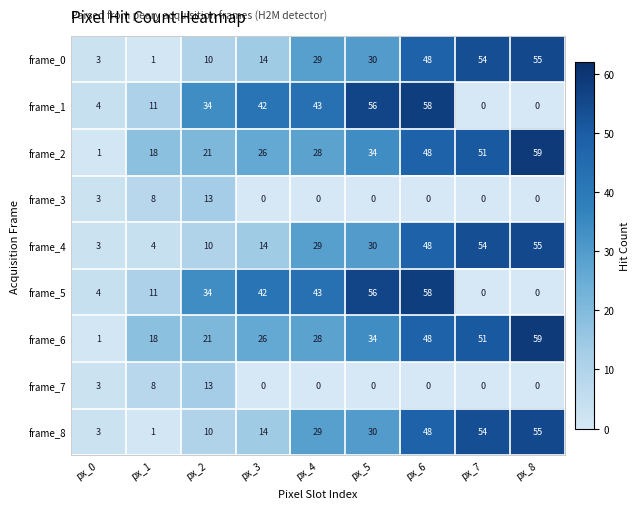

At which category does the chart reach its peak across all series?

px_8